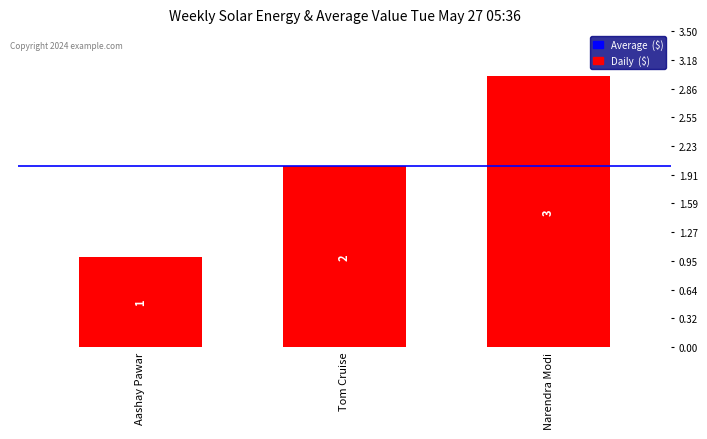

Reading left to right, extract all data points from this chart.

Aashay Pawar=1	Tom Cruise=2	Narendra Modi=3